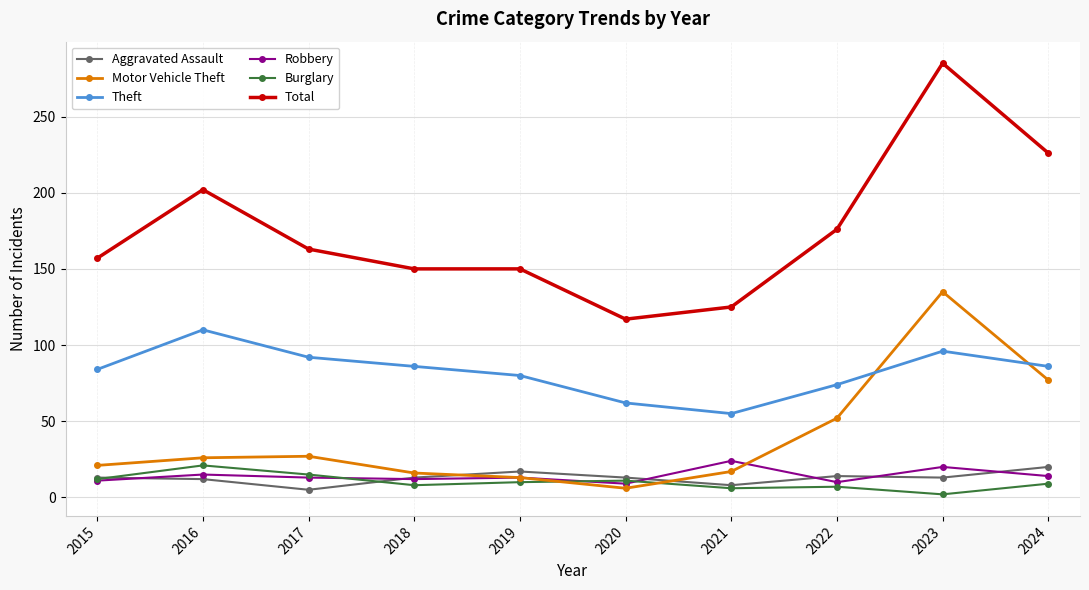

What is the smallest value displayed?

2